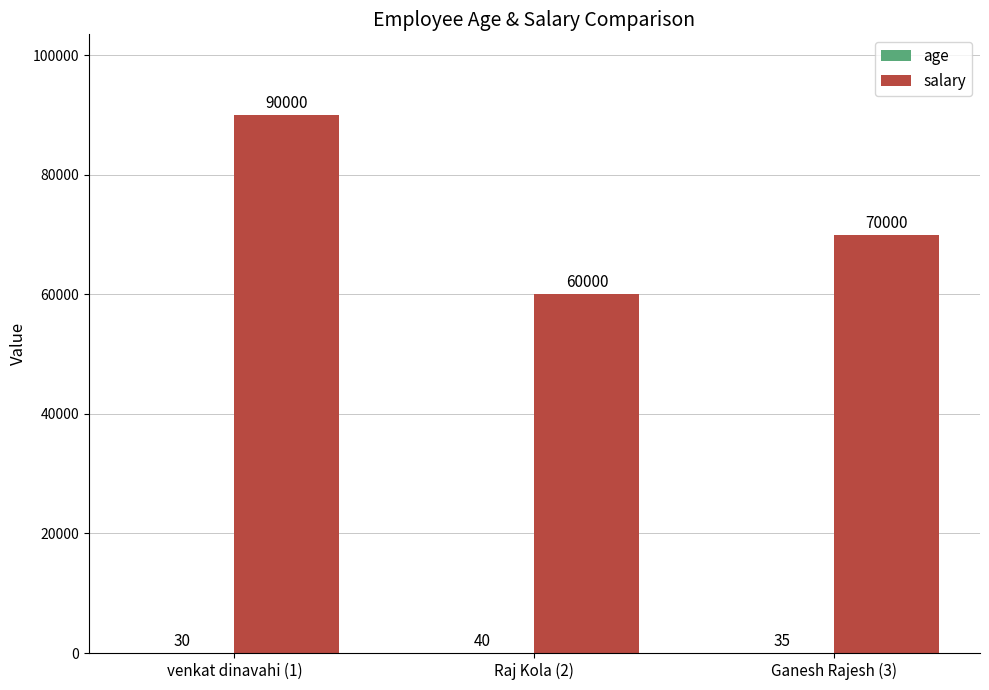

Is it true that salary equals 70000 at Ganesh Rajesh (3)?

True